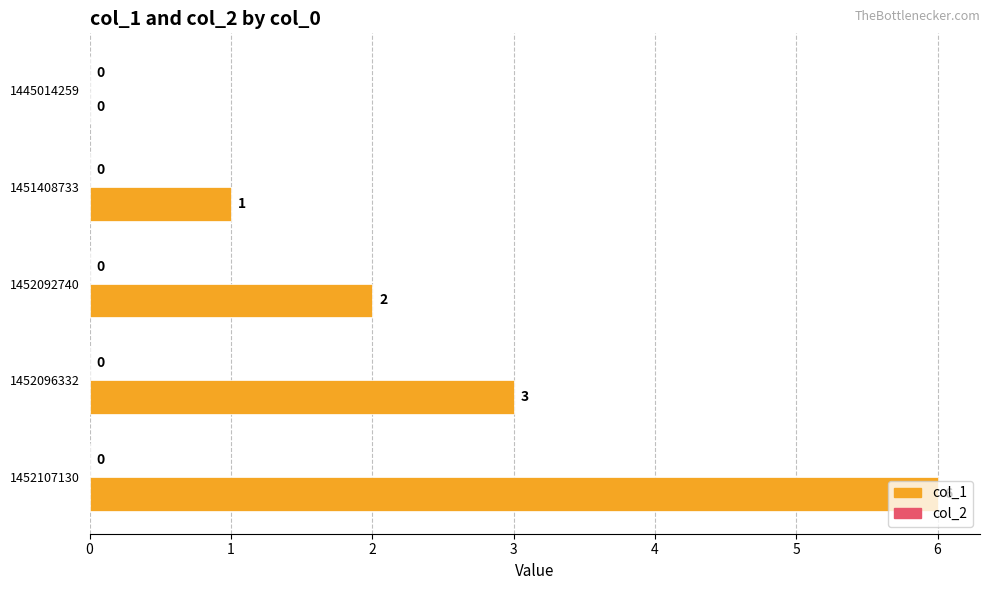

Approximately how many times larger is the value at 1452107130 compared to 1452096332?

2.0